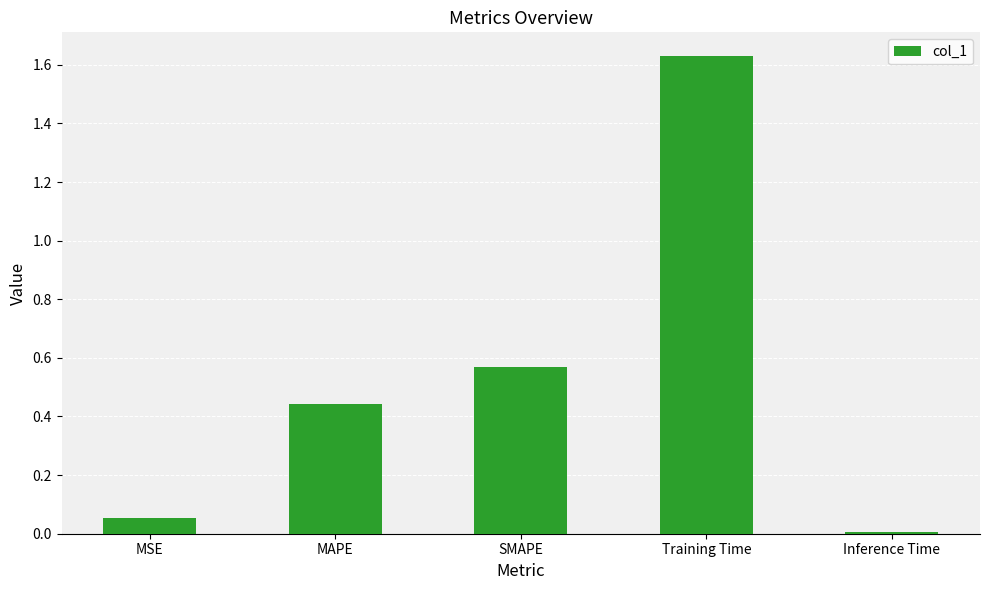

What is the average value?

0.5